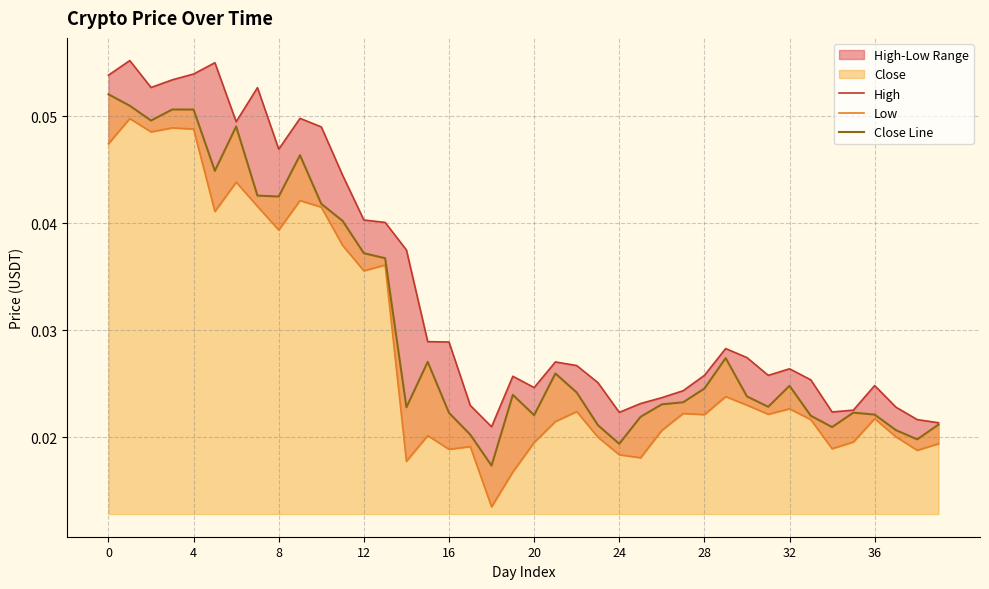

Is the value of High at 31 greater than the value of Low at 39?

Yes